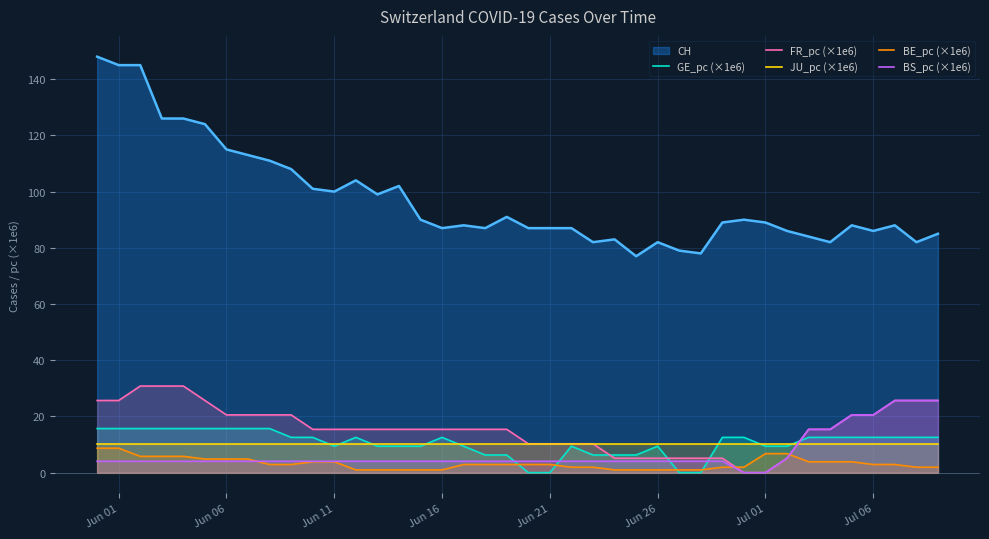

True or false: GE_pc (×1e6) has a value of -8.7 at Jun 21.

False